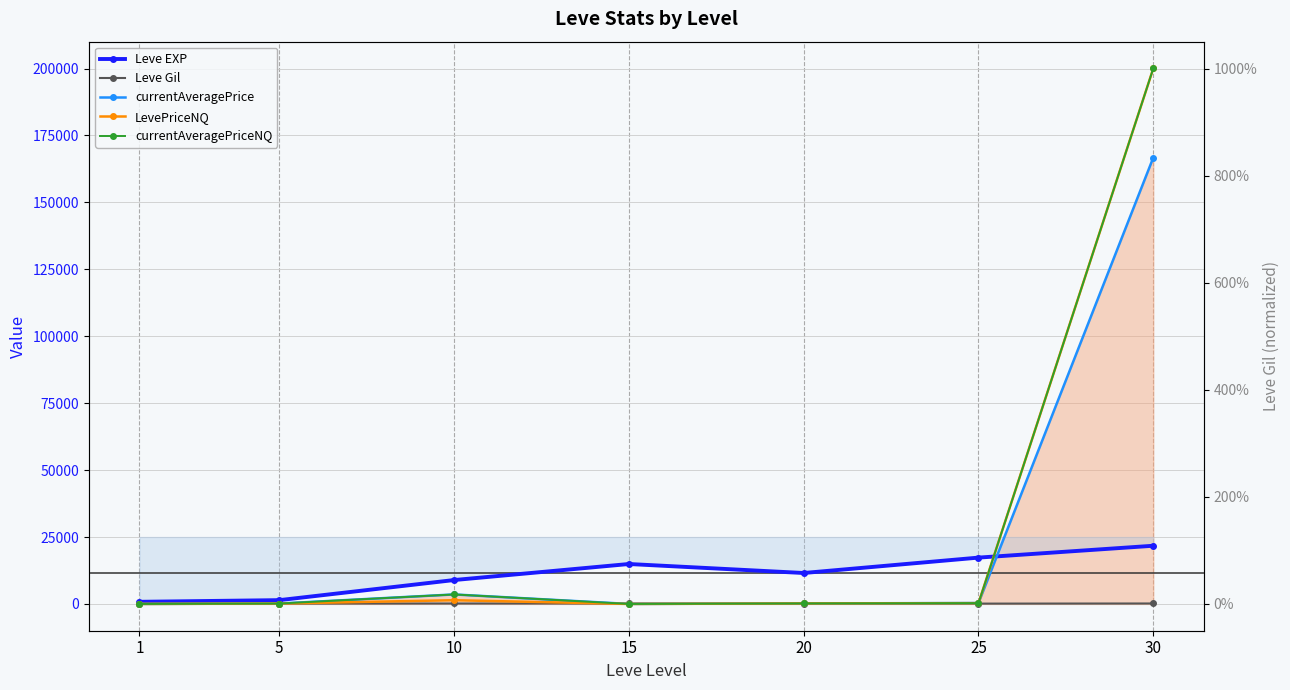

Reading left to right, list all the values displayed in this chart.

Leve EXP: 1=800.0	5=1420.0	10=8930.0	15=14920.0	20=11560.0	25=17310.0	30=21740.0
Leve Gil: 1=113.0	5=140.0	10=169.0	15=172.0	20=101.0	25=126.0	30=175.0
currentAveragePrice: 1=0.0	5=151.5	10=3553.6	15=0.0	20=193.8	25=346.6	30=166718.2
LevePriceNQ: 1=0.0	5=151.0	10=1395.5	15=0.0	20=193.8	25=303.0	30=200041.8
currentAveragePriceNQ: 1=0.0	5=151.0	10=3553.6	15=0.0	20=193.8	25=303.0	30=200041.8